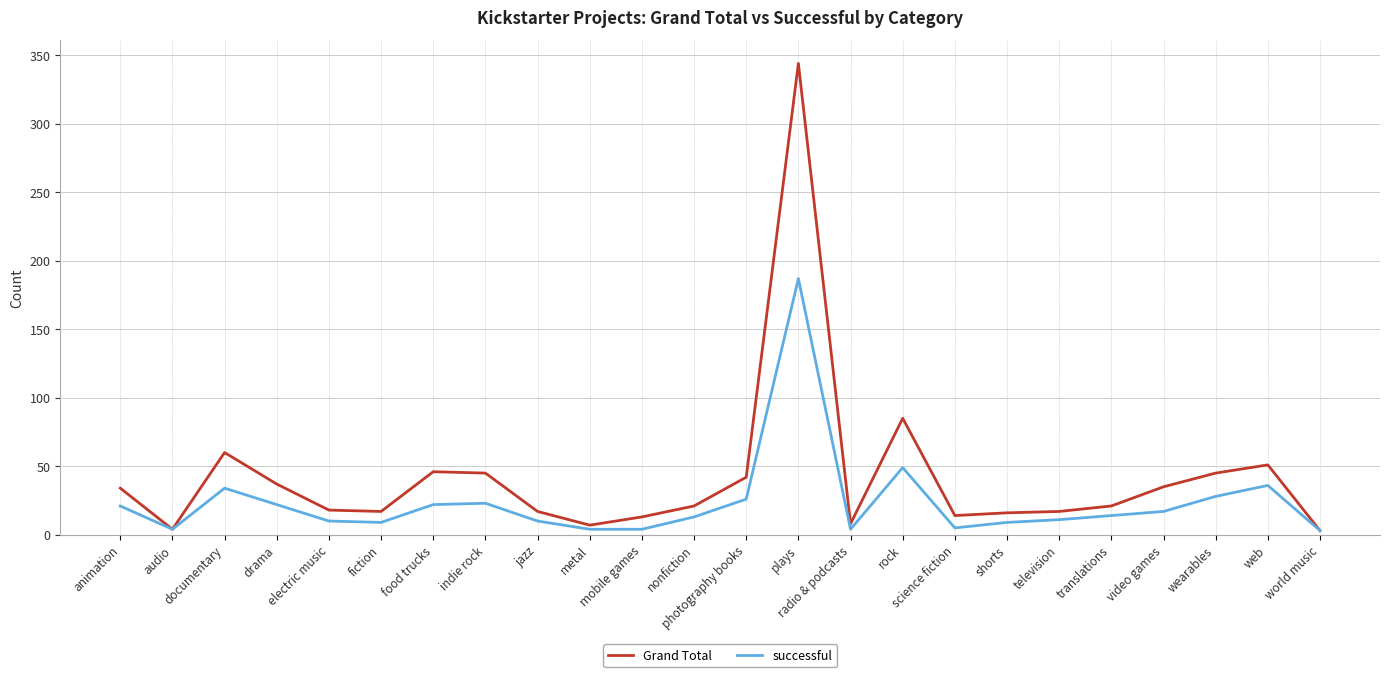

What is the sum of all successful values?

565